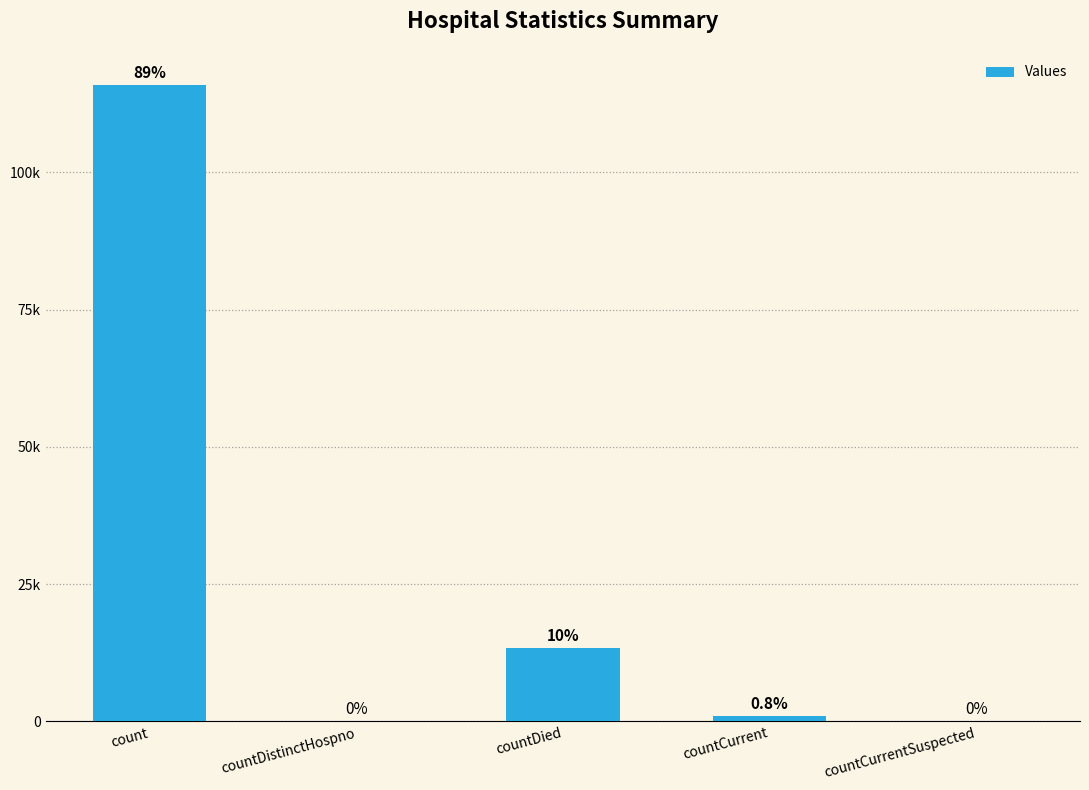

What is the change in value from countCurrent to countCurrentSuspected?

-1035